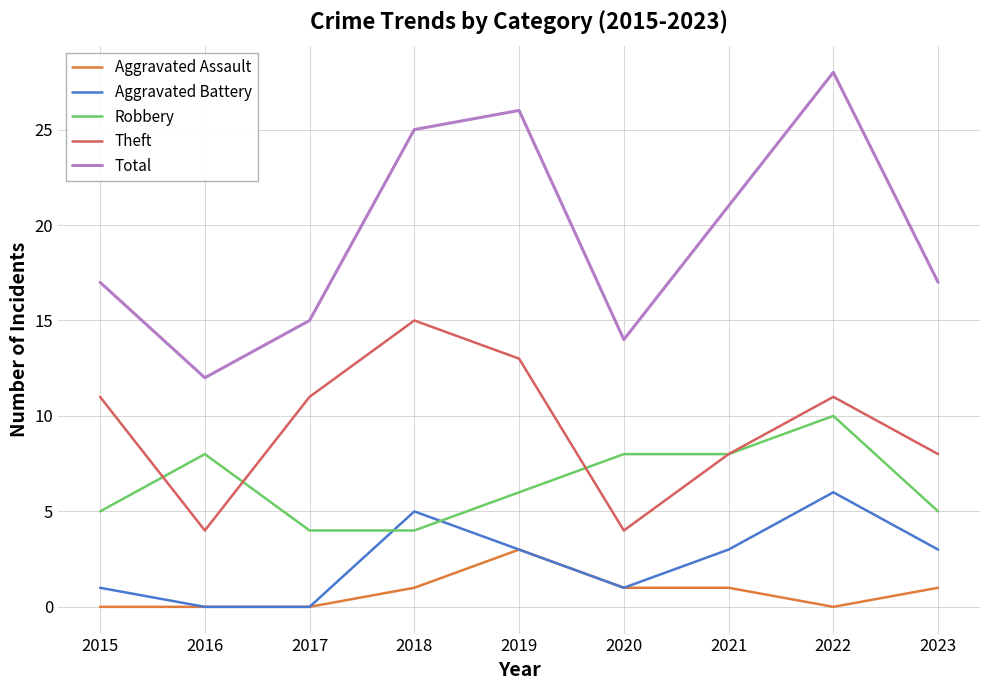

Reading left to right, extract all data points from this chart.

Aggravated Assault: 0	0	0	1	3	1	1	0	1
Aggravated Battery: 1	0	0	5	3	1	3	6	3
Robbery: 5	8	4	4	6	8	8	10	5
Theft: 11	4	11	15	13	4	8	11	8
Total: 17	12	15	25	26	14	21	28	17